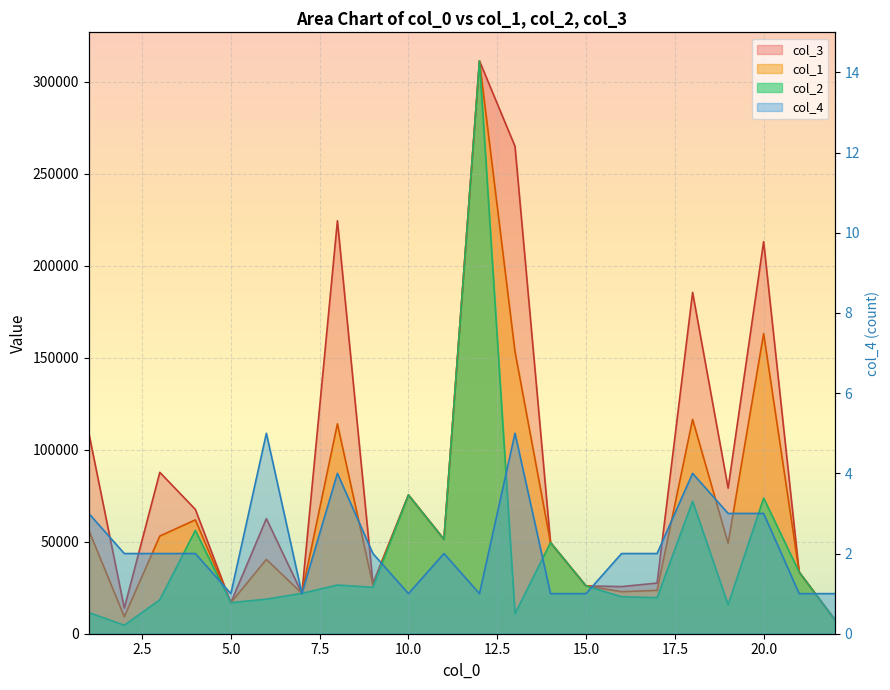

Which series has the largest total across all categories?

col_3